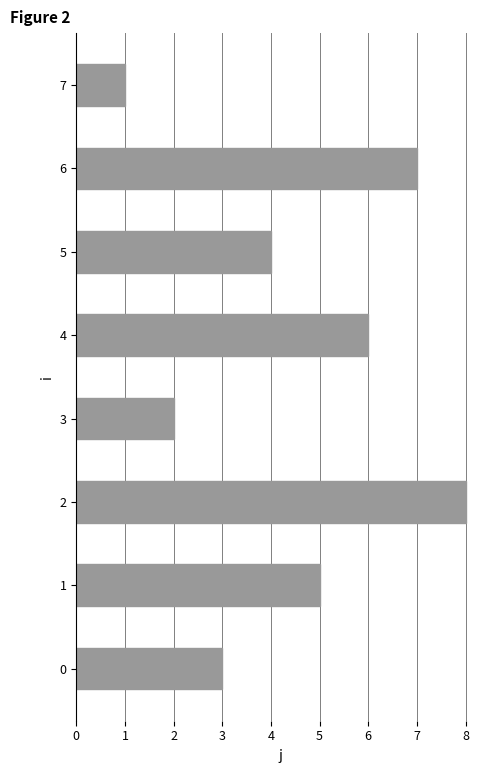

How many distinct data groups are displayed?

1